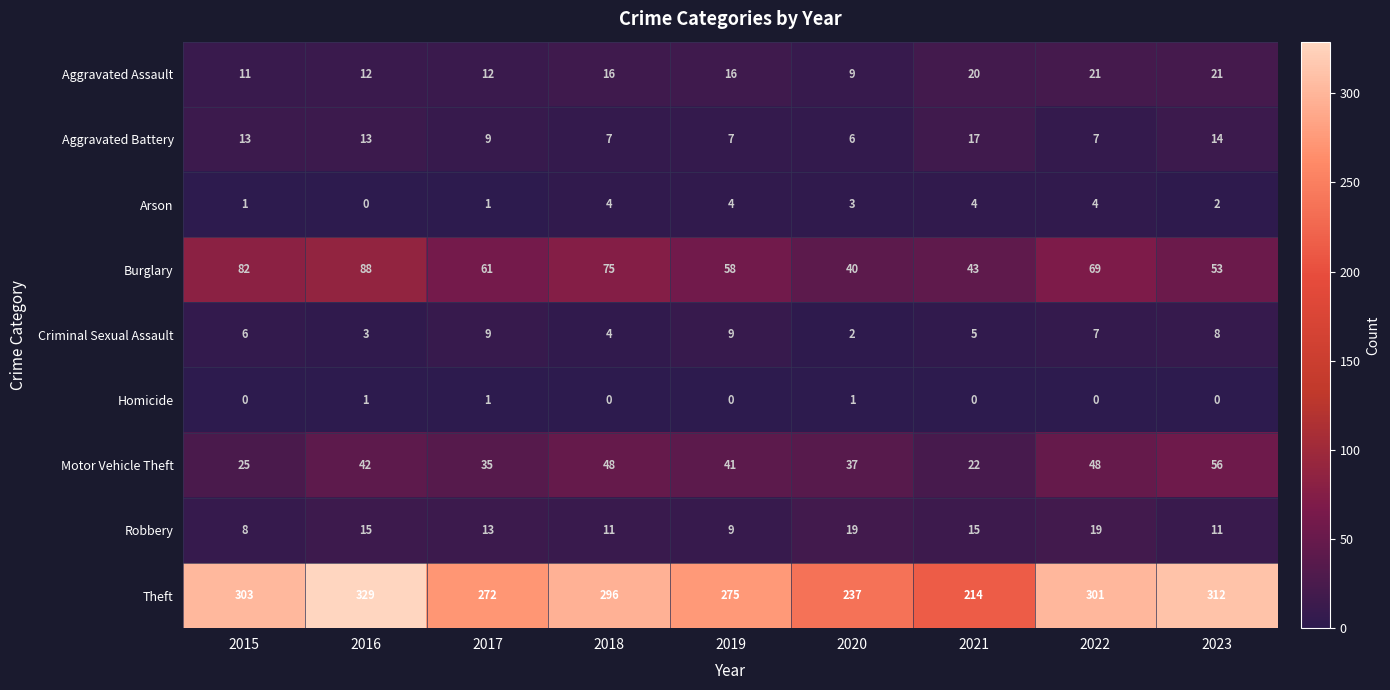

At which category is the sum across all series the highest?

2016